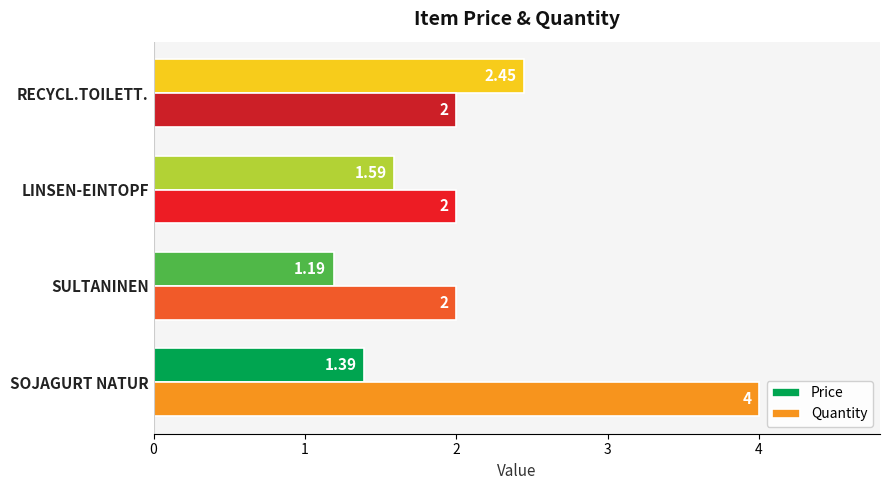

What is the sum of the Quantity values at RECYCL.TOILETT. and SOJAGURT NATUR?

6.0